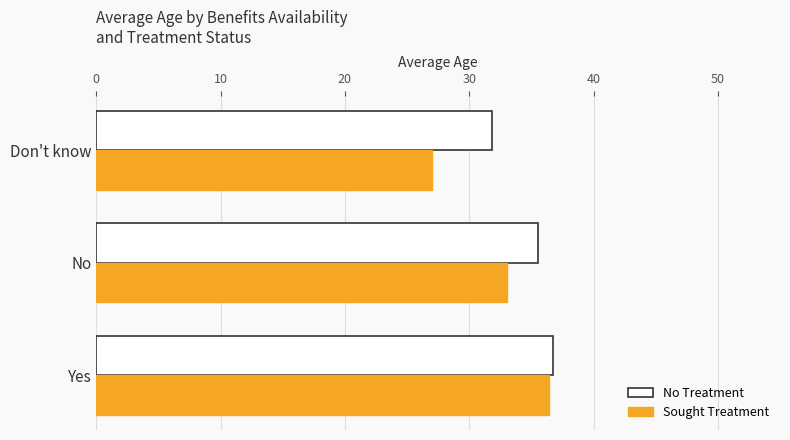

List the labels in order of No Treatment value, largest first.

Yes, No, Don't know